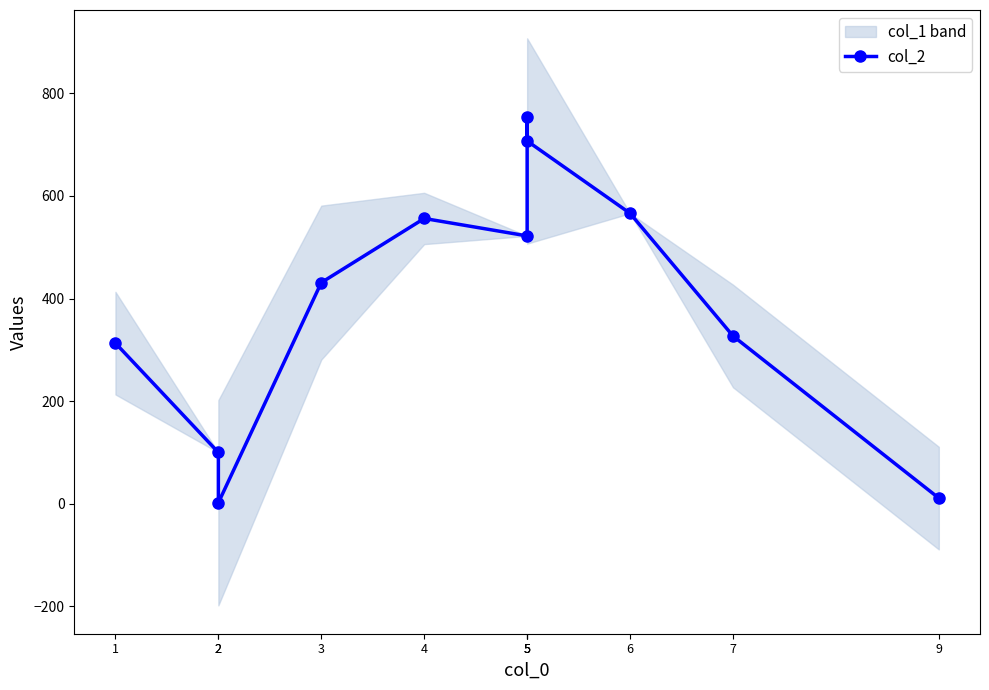

At which label does the data first exceed 431?

4